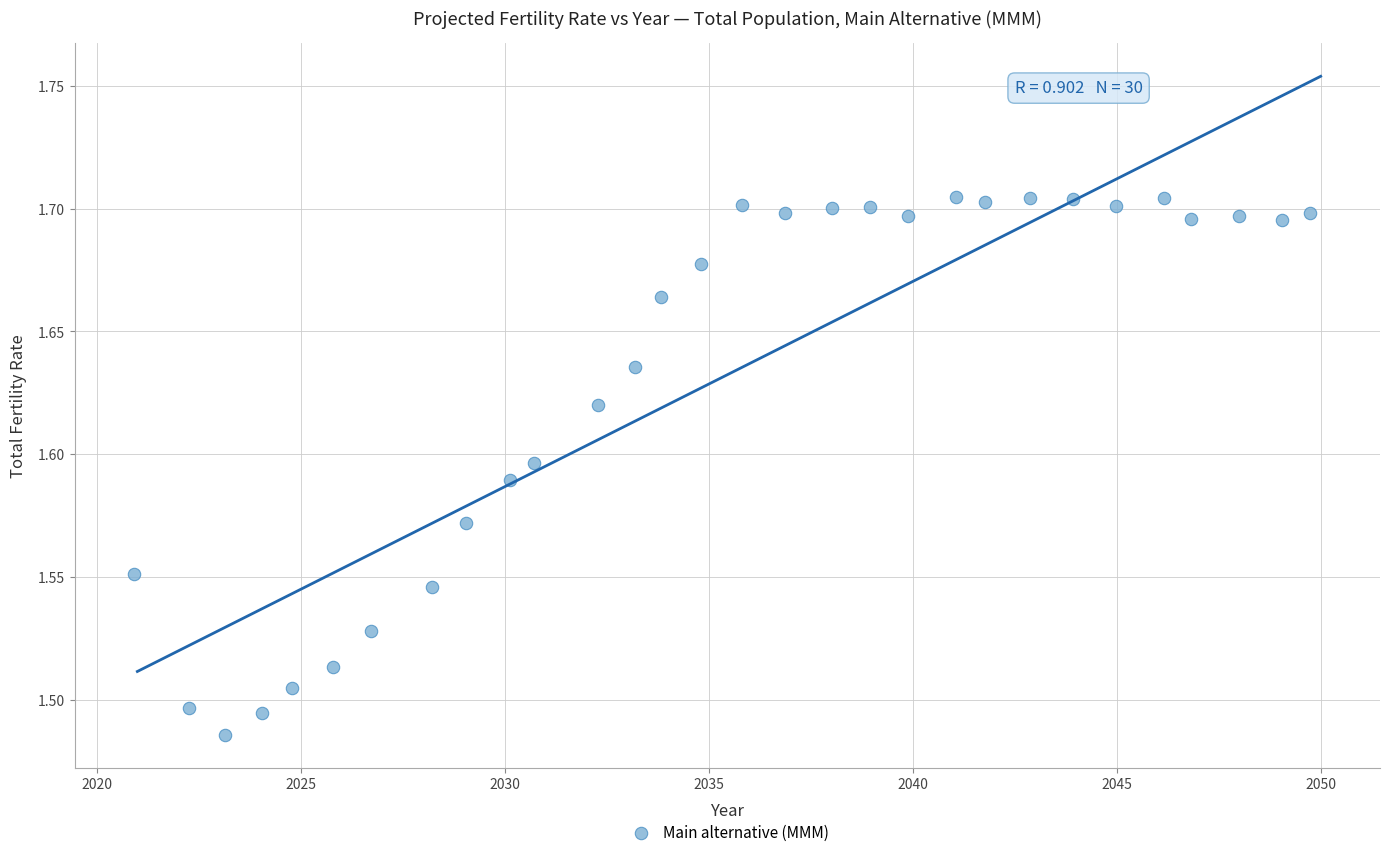

What is the range of X values (max minus min)?

28.8